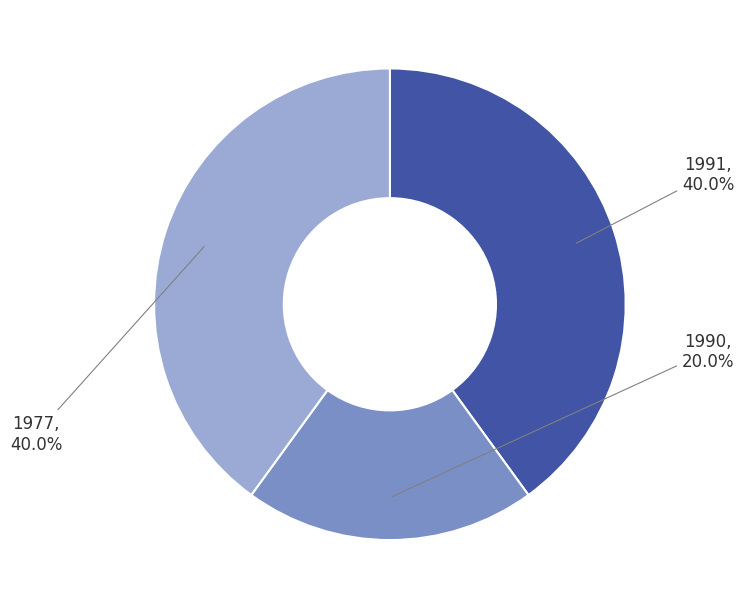

Is the sum of 1977 and 1990 greater than half?

Yes